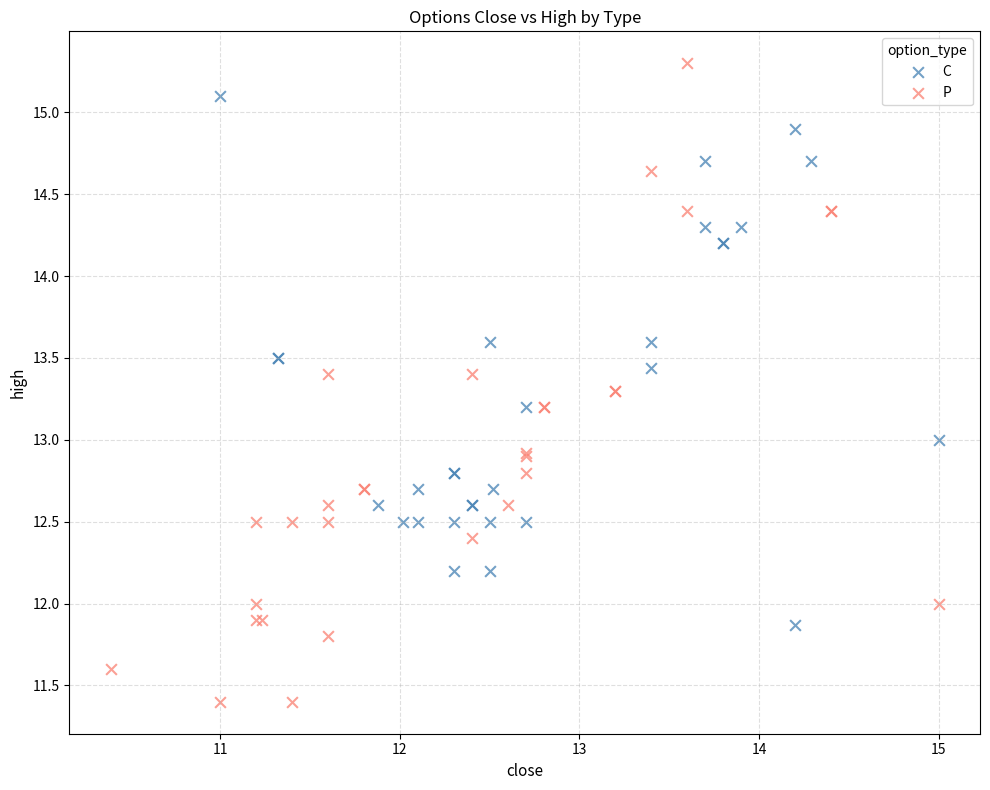

Which series reaches the minimum Y coordinate?

P